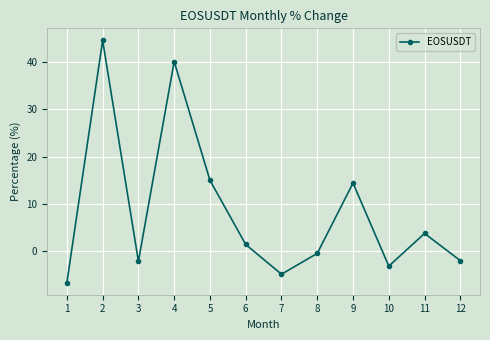

Approximately how many times larger is the value at 11 compared to 9?

0.3